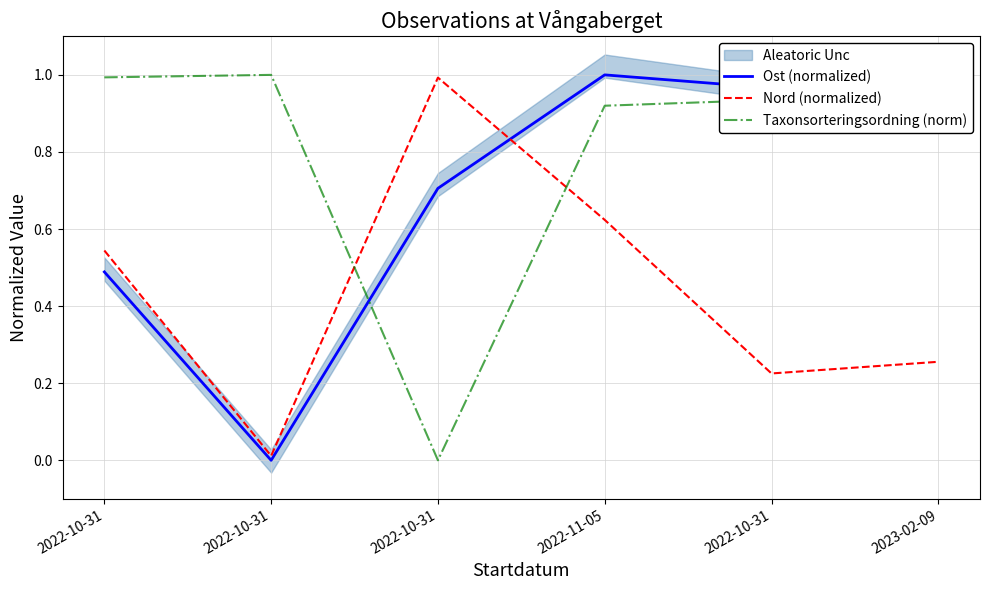

Which series has the largest total across all categories?

Taxonsorteringsordning (norm)